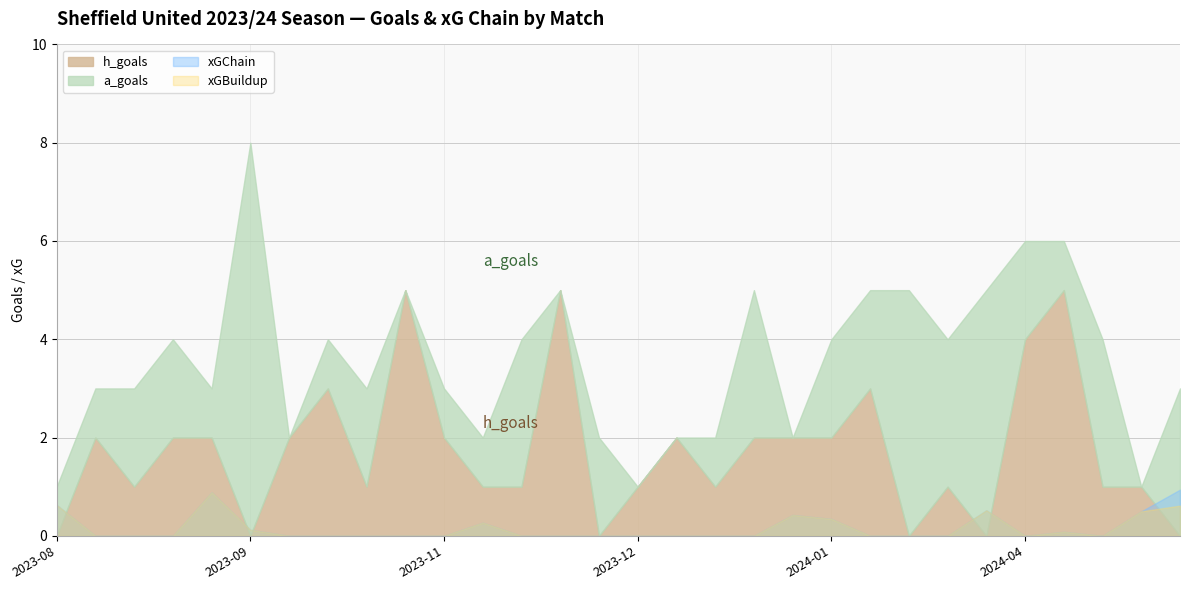

What position from the right is 2024-01-21?

10